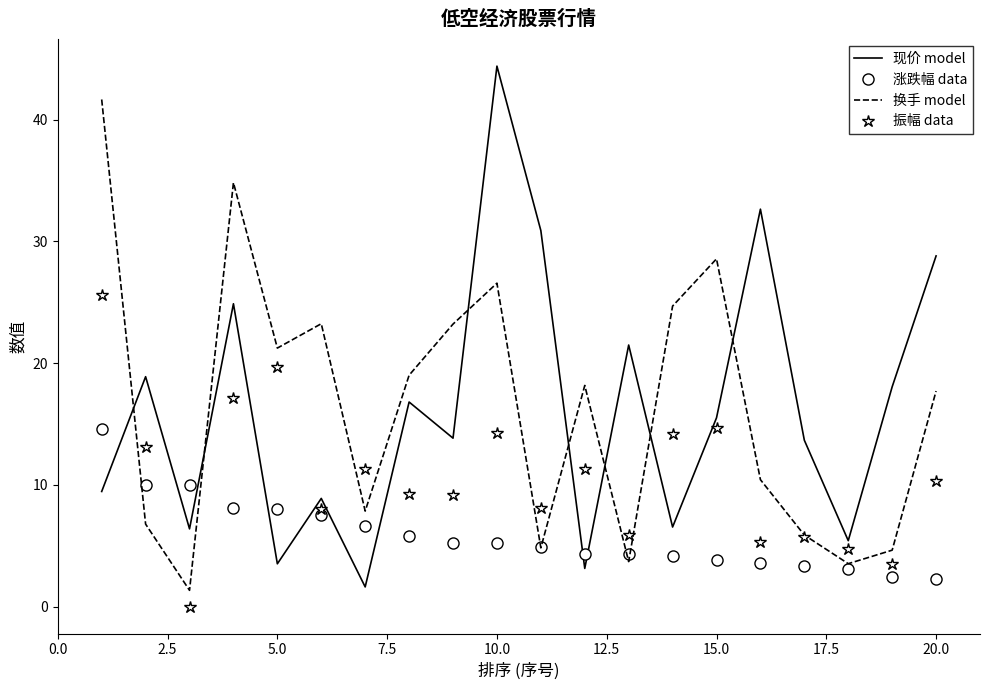

Rank the series by their maximum value, from lowest to highest.

涨跌幅 data, 振幅 data, 换手 model, 现价 model